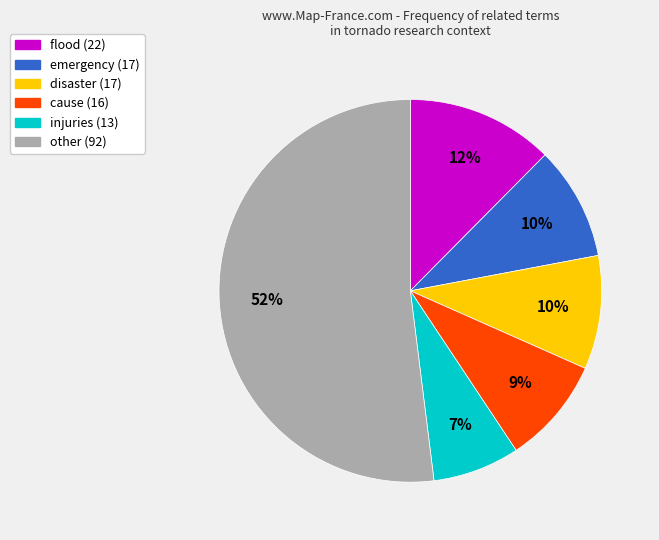

Does any single category account for the majority?

Yes